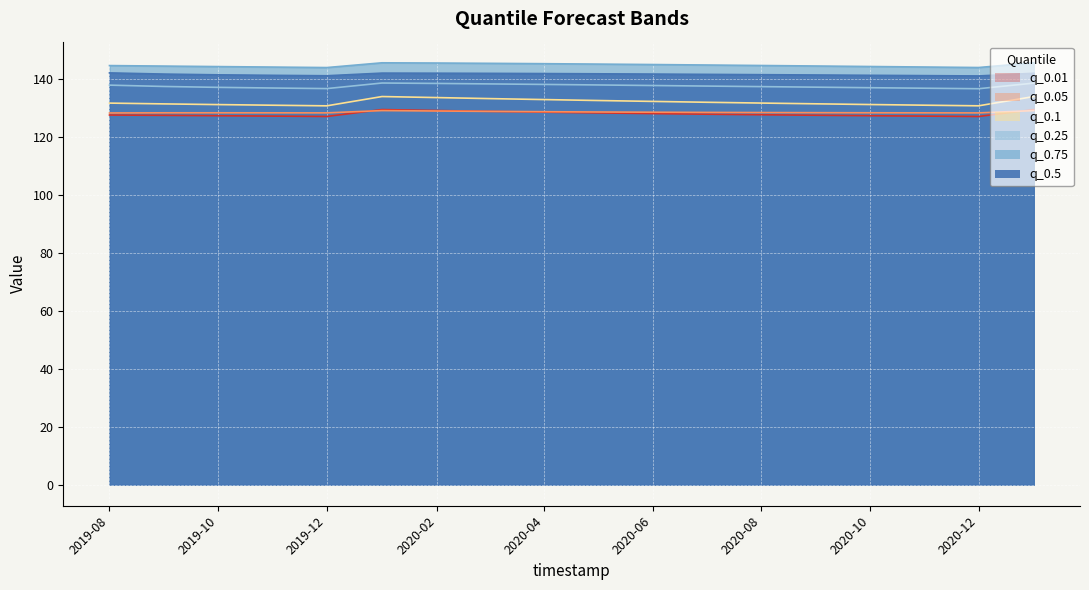

What value does the q_0.5 series have at 2020-07-01?

141.7